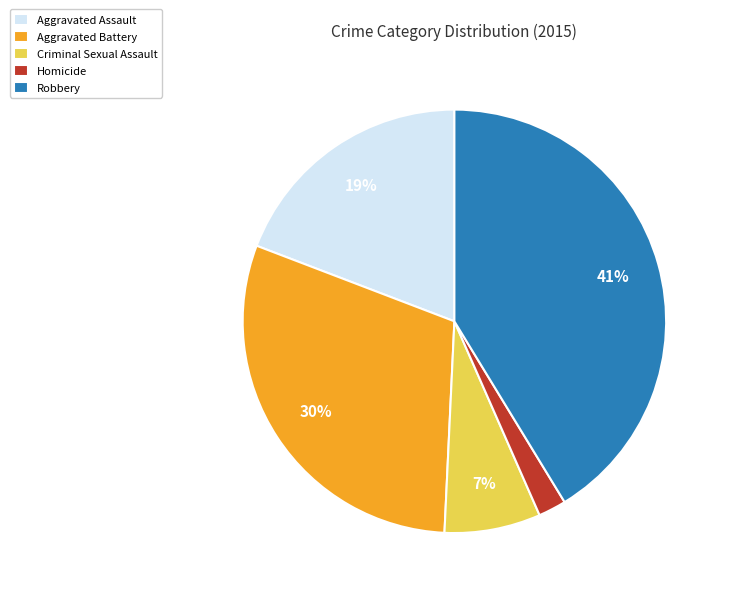

Rank the categories by value from highest to lowest.

Robbery, Aggravated Battery, Aggravated Assault, Criminal Sexual Assault, Homicide